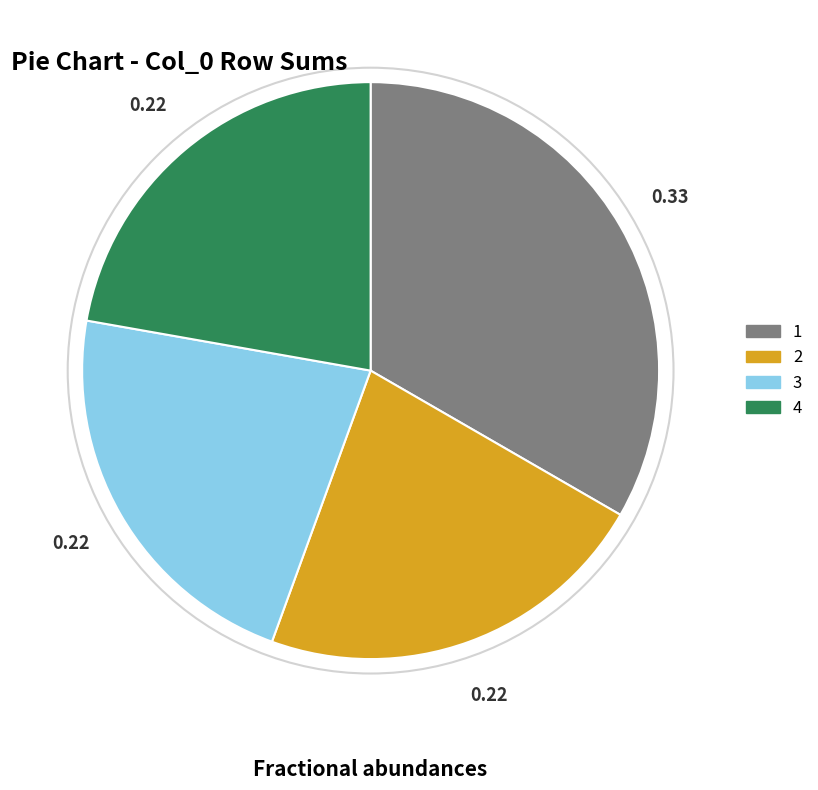

What is the ratio of the value at 3 to the value at 4?

1.0